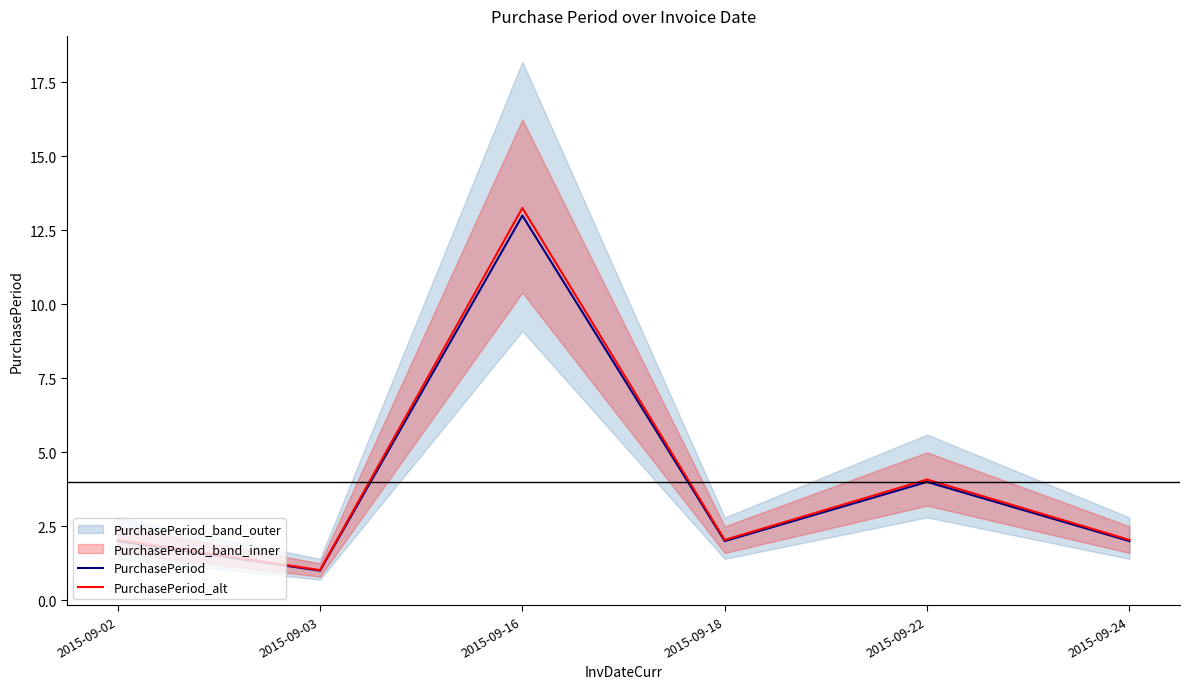

How many lines are shown in the chart?

2